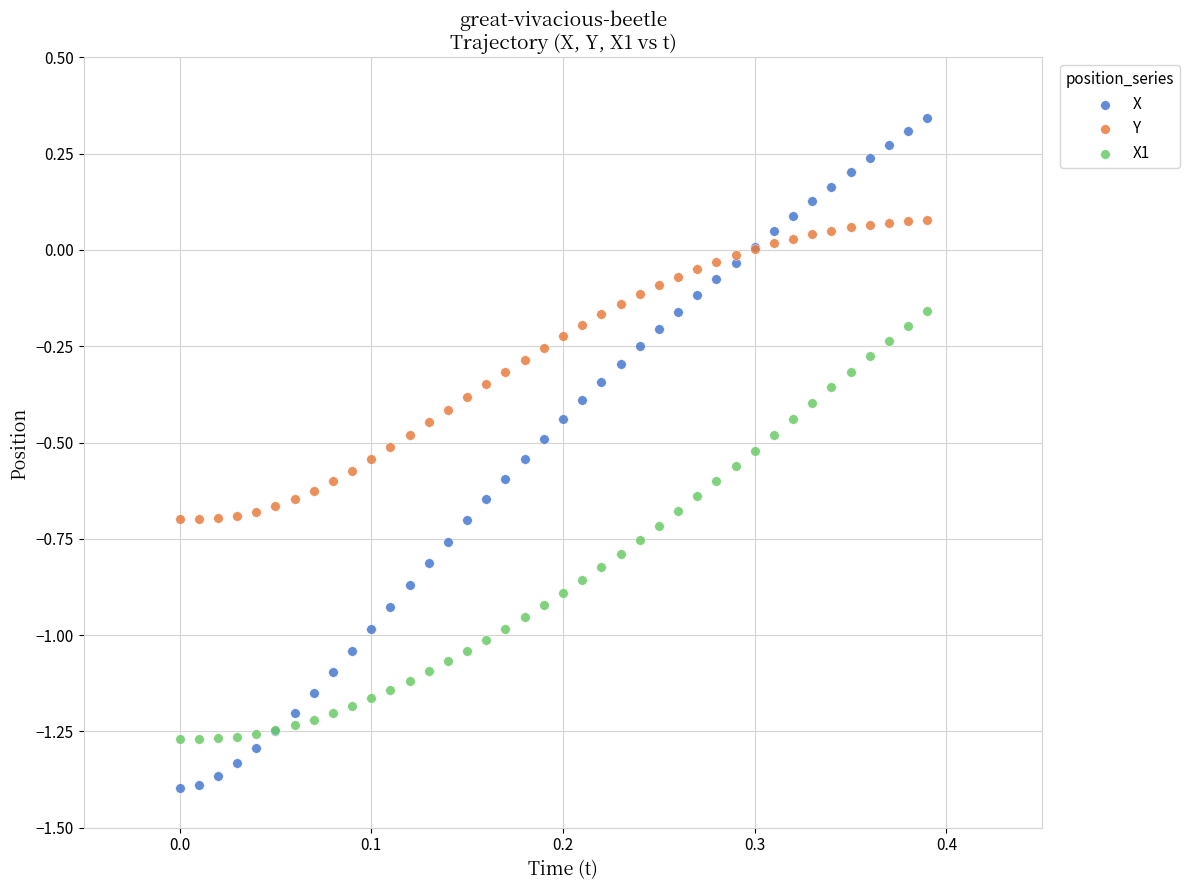

Which series reaches the minimum Y coordinate?

X